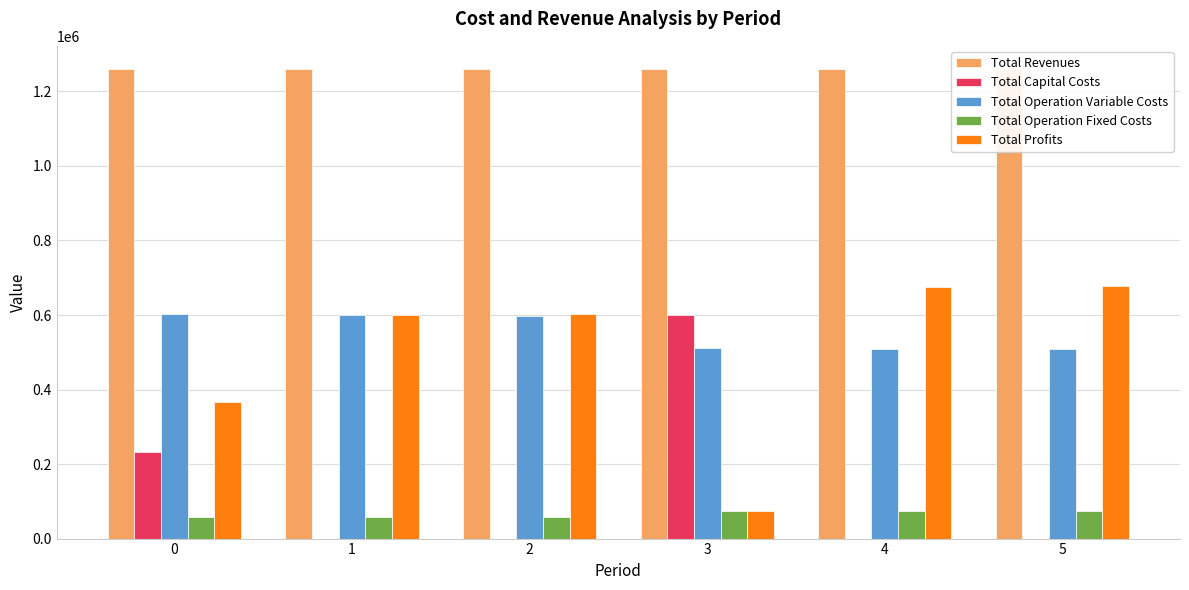

The value of Total Profits at 2 is 900984.4. True or false?

False